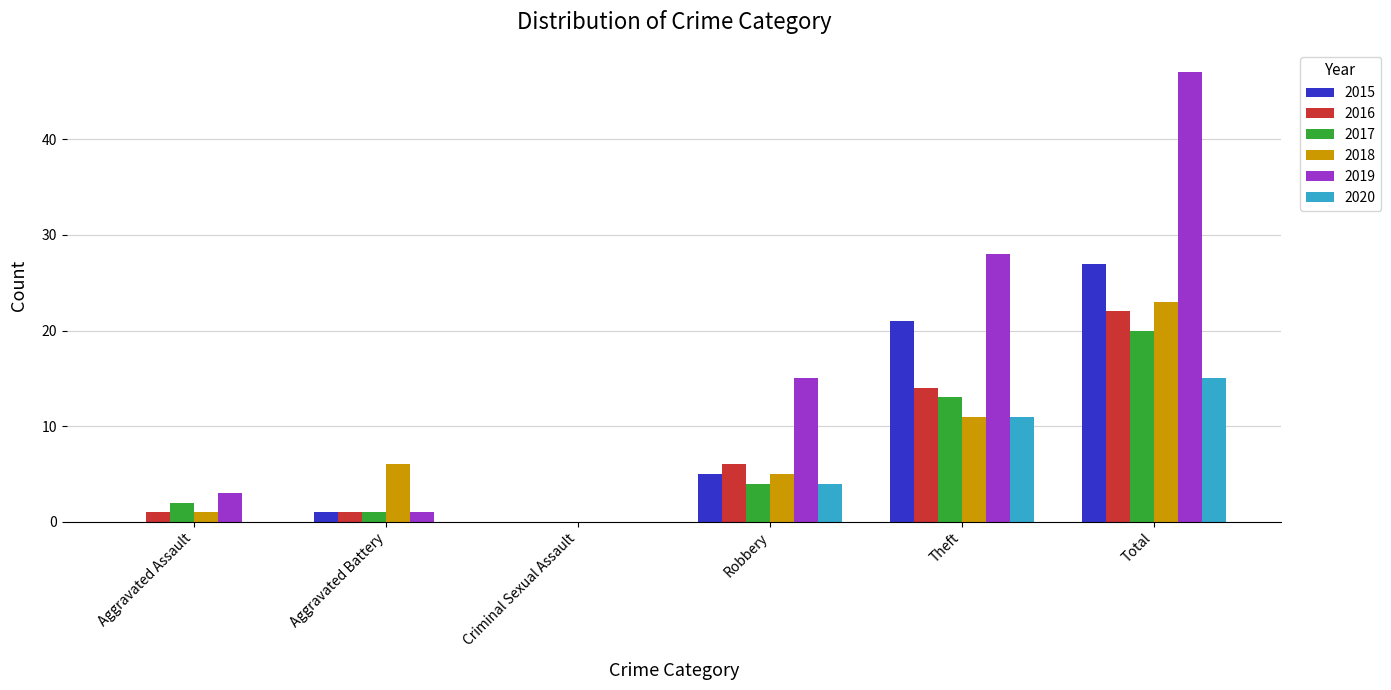

Reading right to left, extract all data points from this chart.

2015: 27	21	5	0	1	0
2016: 22	14	6	0	1	1
2017: 20	13	4	0	1	2
2018: 23	11	5	0	6	1
2019: 47	28	15	0	1	3
2020: 15	11	4	0	0	0